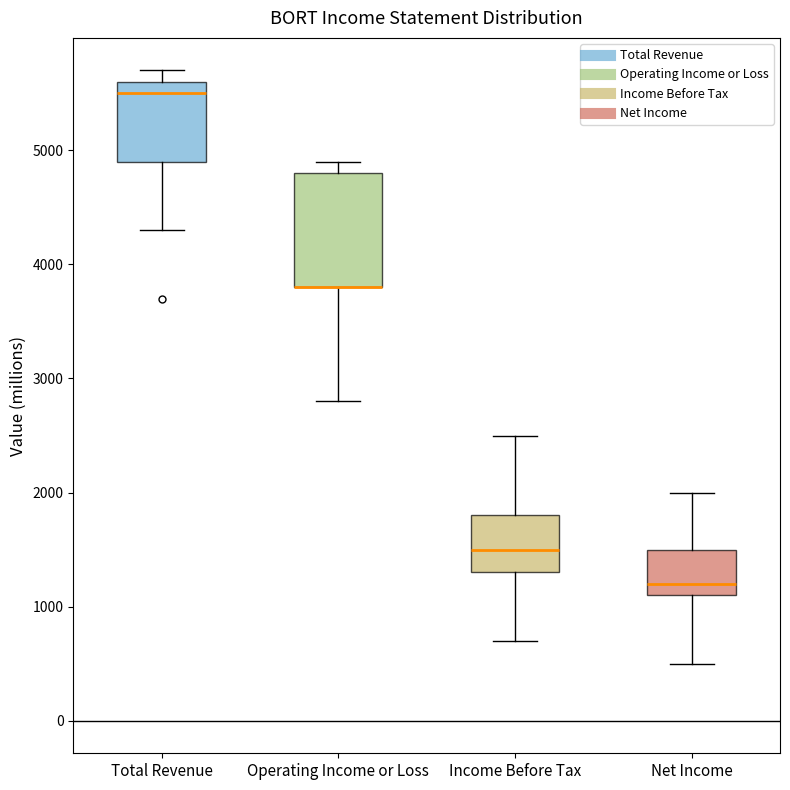

Reading left to right, transcribe this box plot: for each box, give where its median line is, the range the box spans, and where its two whiskers end, as read against the y-axis. The values are not printed on the chart, so give them approximately, as read against the axis.

Total Revenue: median 5500, box 4900 to 5600, whiskers 4300 to 5700
Operating Income or Loss: median 3800 (drawn on the box's lower edge), box 3800 to 4800, whiskers 2800 to 4900
Income Before Tax: median 1500, box 1300 to 1800, whiskers 700 to 2500
Net Income: median 1200, box 1100 to 1500, whiskers 500 to 2000